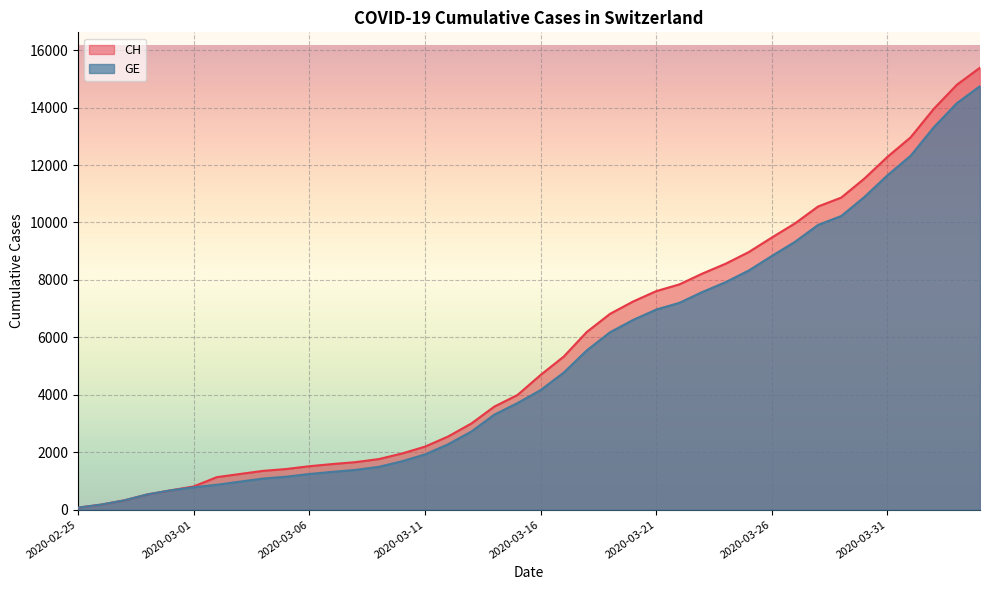

True or false: GE and CH intersect in this chart.

False